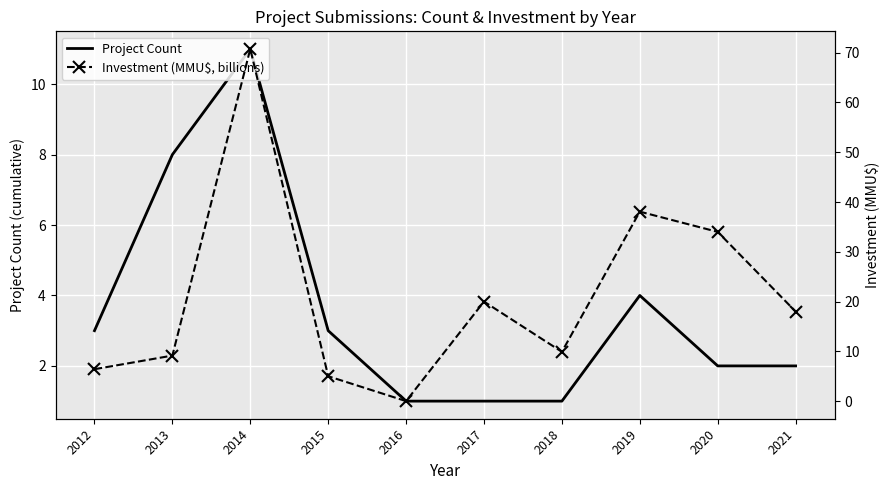

Count the number of categories in the chart.

10